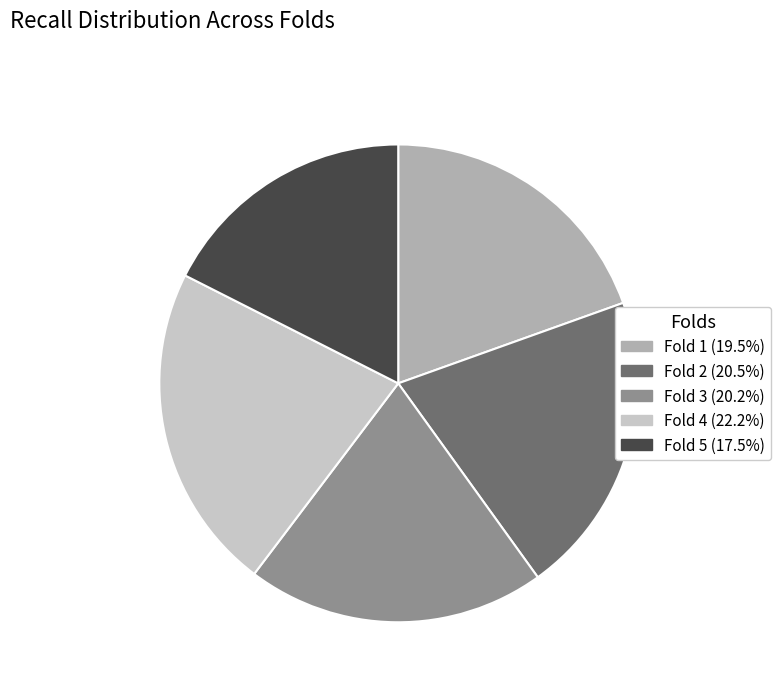

Count the number of slices in the pie.

5